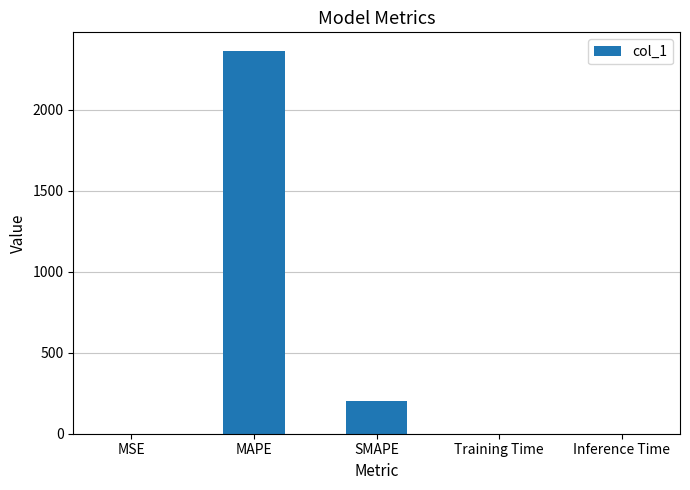

Does the chart contain stacked bars?

No